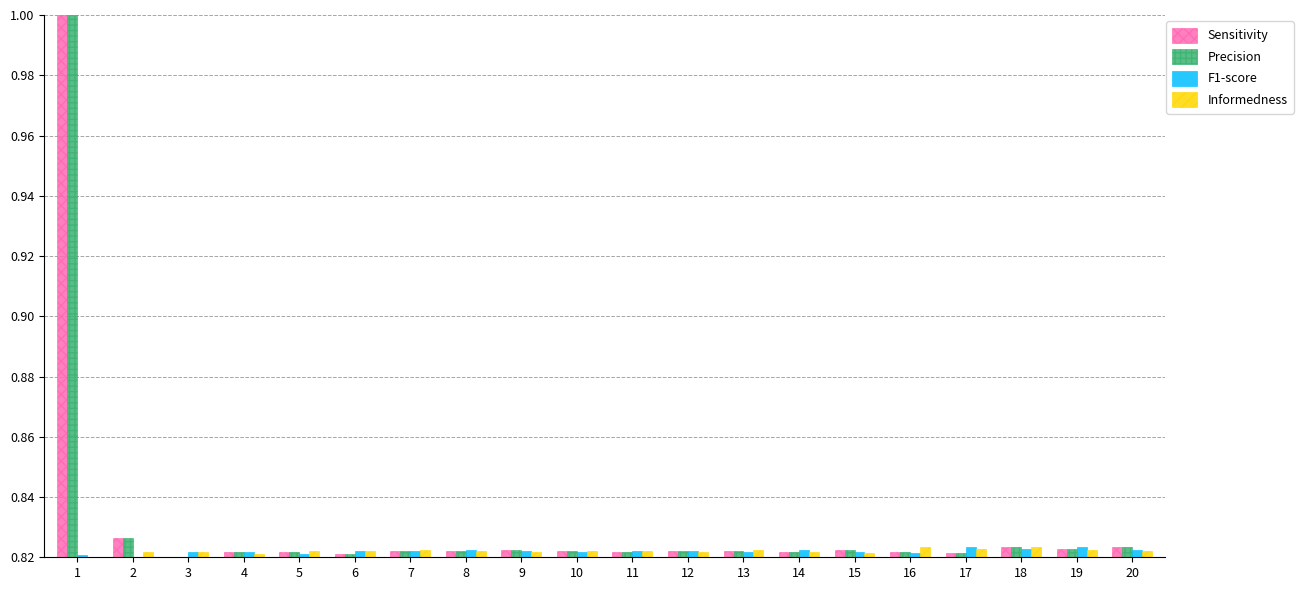

What is the total value across all series at 16?

3.3